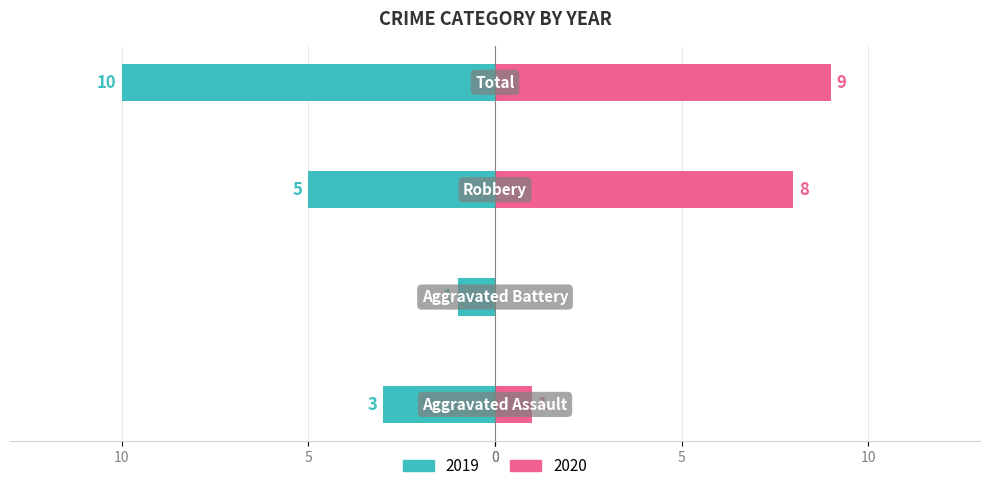

What is the value of the Left (2019) bar at the 4th from the left?

-3